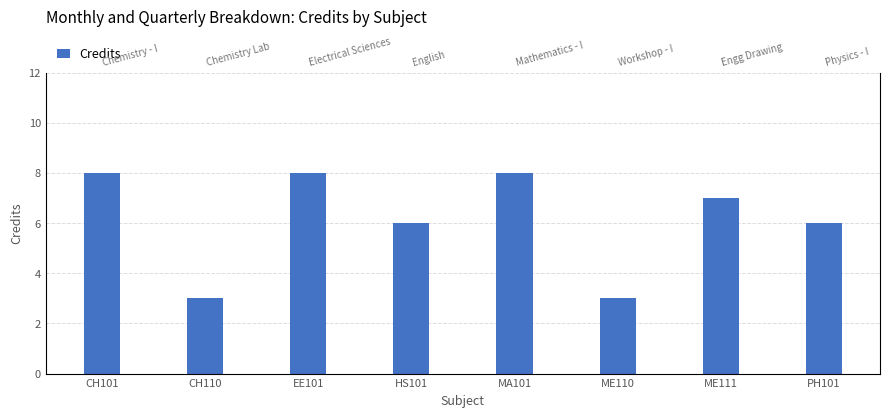

Is it true that the value at ME111 is 7?

True